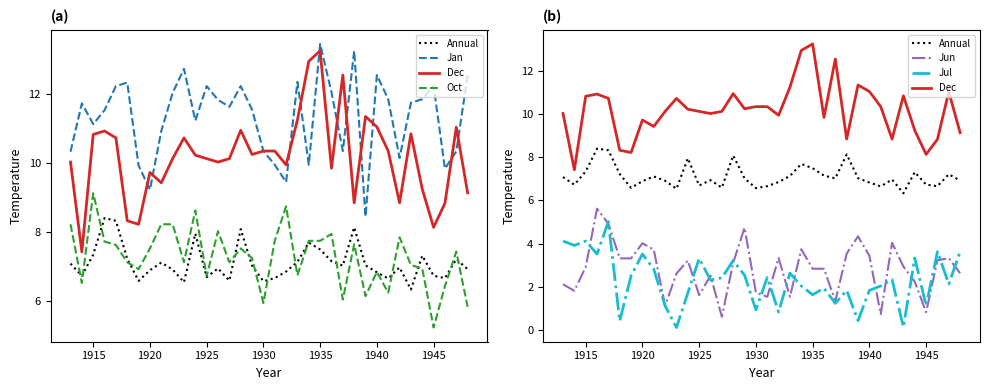

What is the value of the Dec point at the 32nd from the left?

9.2